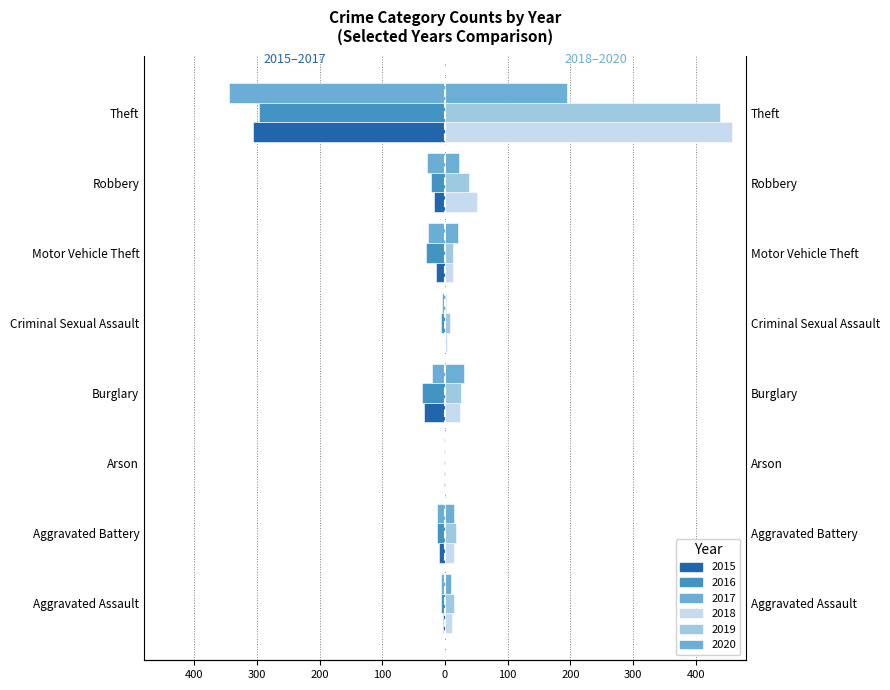

Is it true that 2016 equals -12 at Aggravated Battery?

True